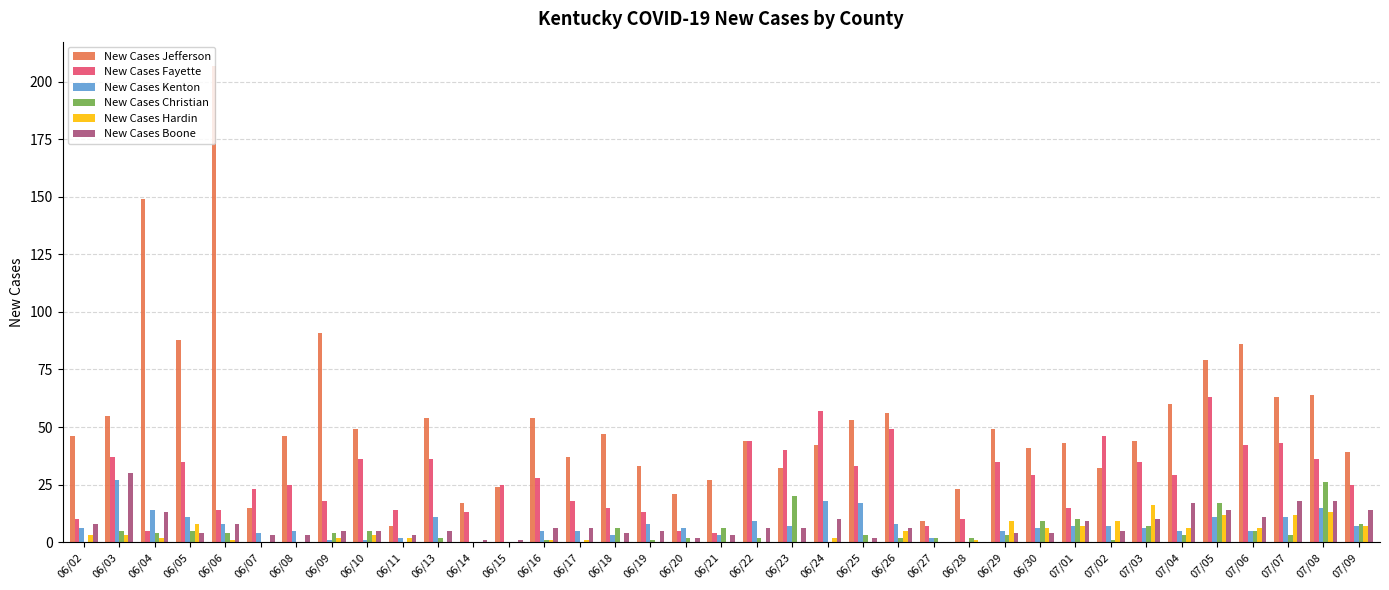

How many categories are shown in the chart?

37